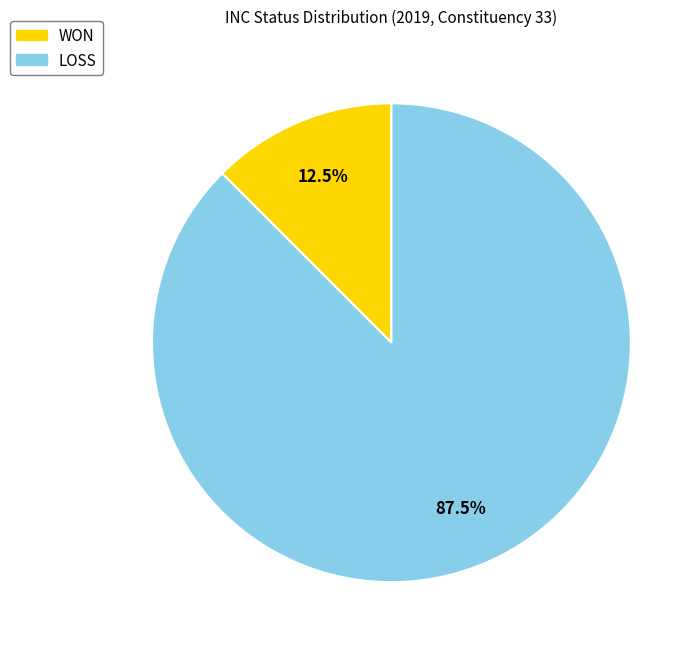

Which category has the biggest portion of the pie?

LOSS